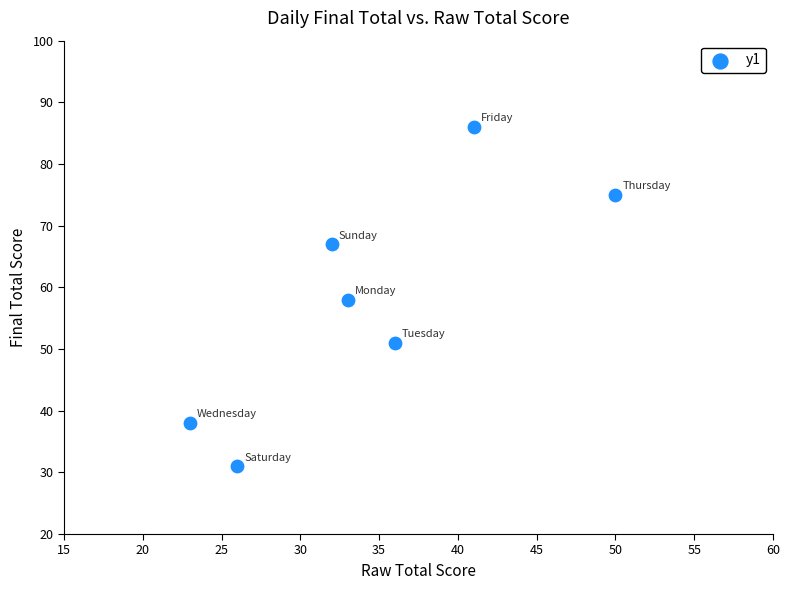

What is the range of X values (max minus min)?

27